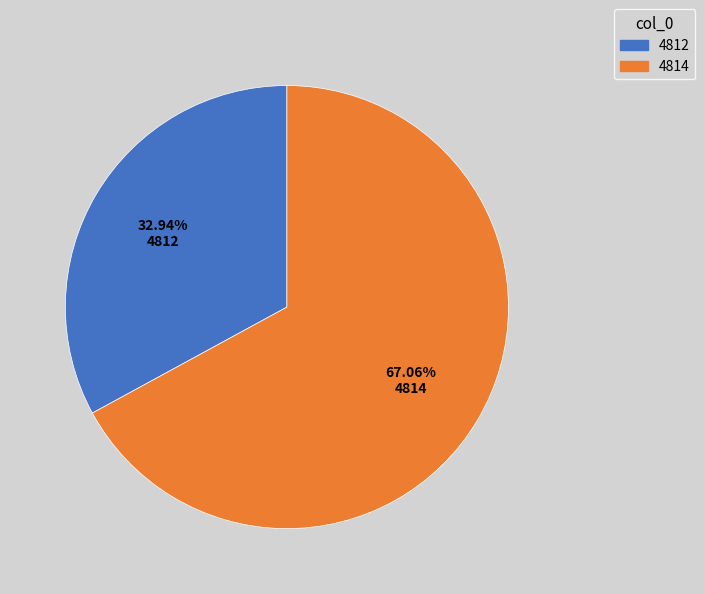

Which category accounts for the majority?

4814